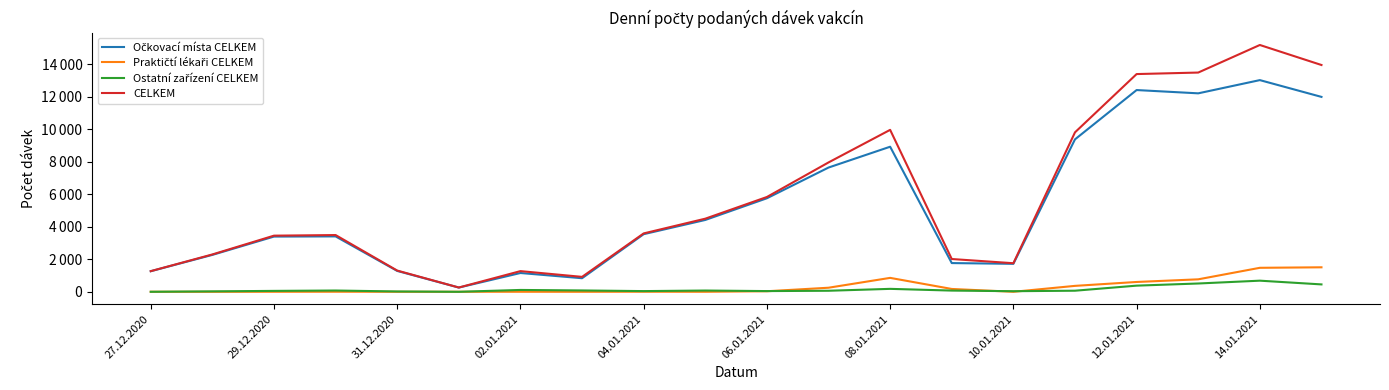

Does the chart display data point markers on the line(s)?

No